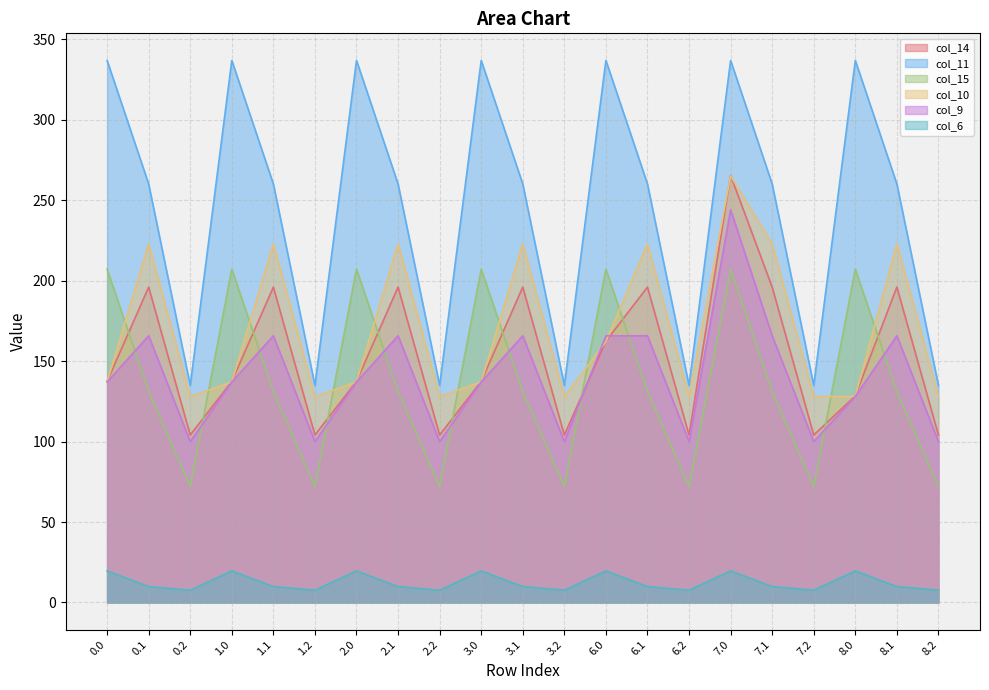

What is the minimum value shown in the chart?

7.6